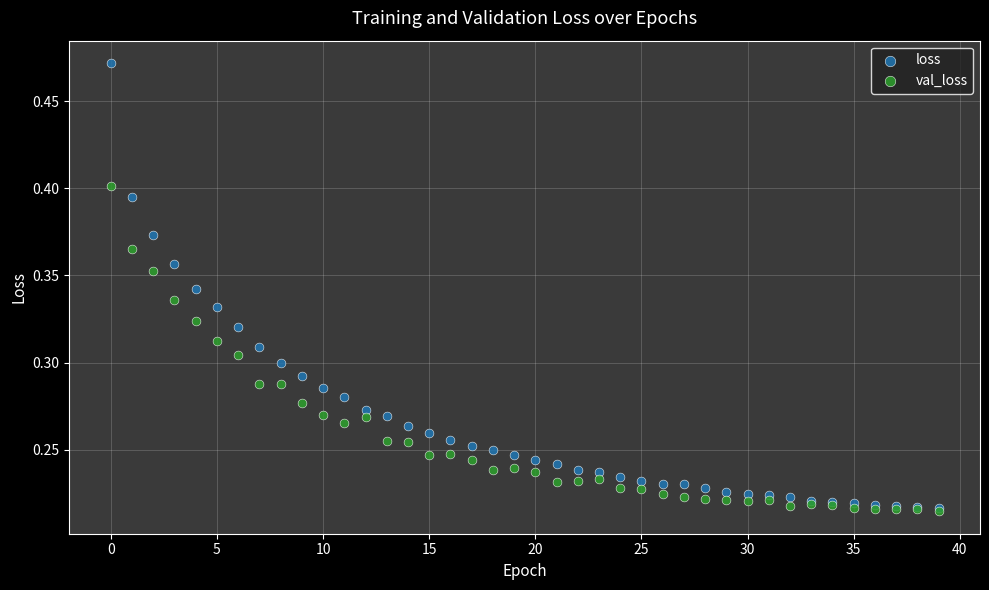

Which series contains the highest Y value?

loss